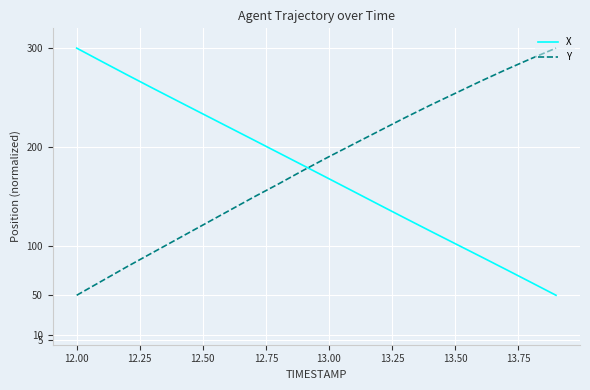

Which series ends up on top after the final intersection of Y and X?

Y